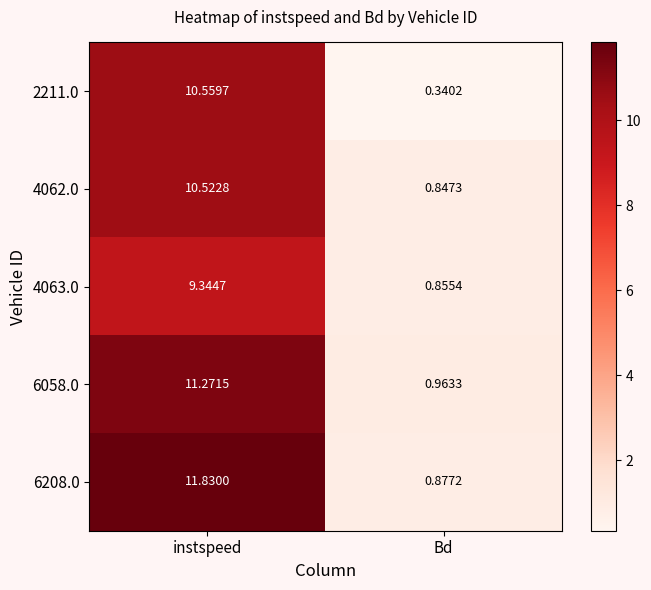

Which category has the lowest value across all series?

Bd